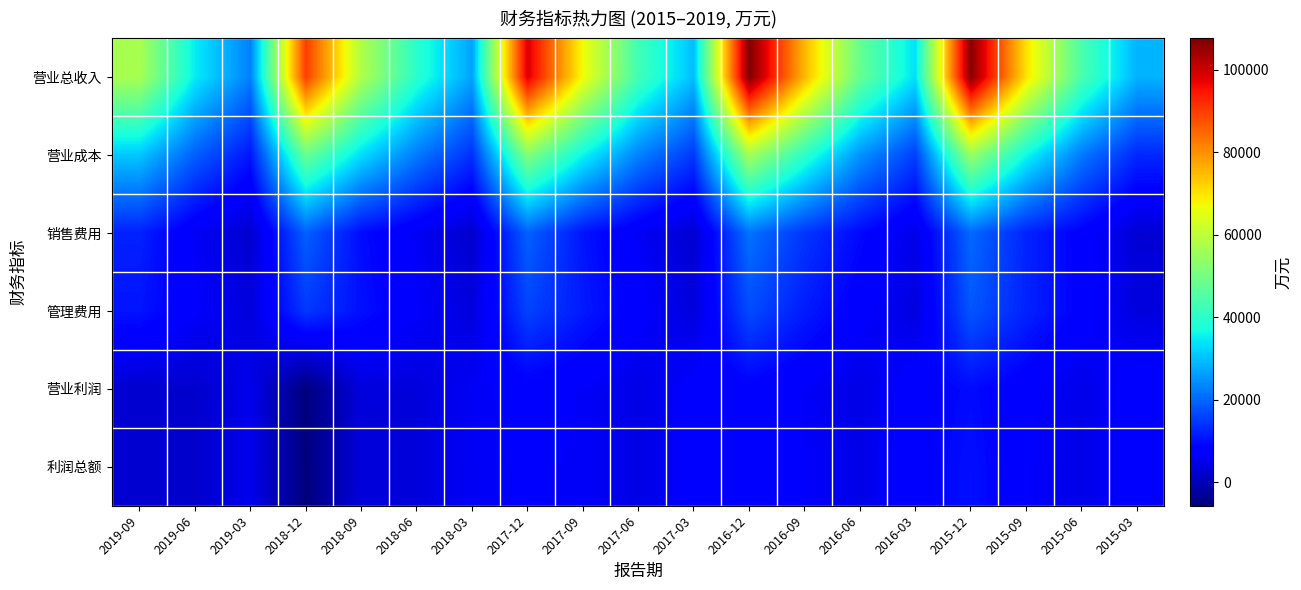

Rank the series at 2017-12 from highest to lowest value.

营业总收入, 营业成本, 销售费用, 管理费用, 营业利润, 利润总额